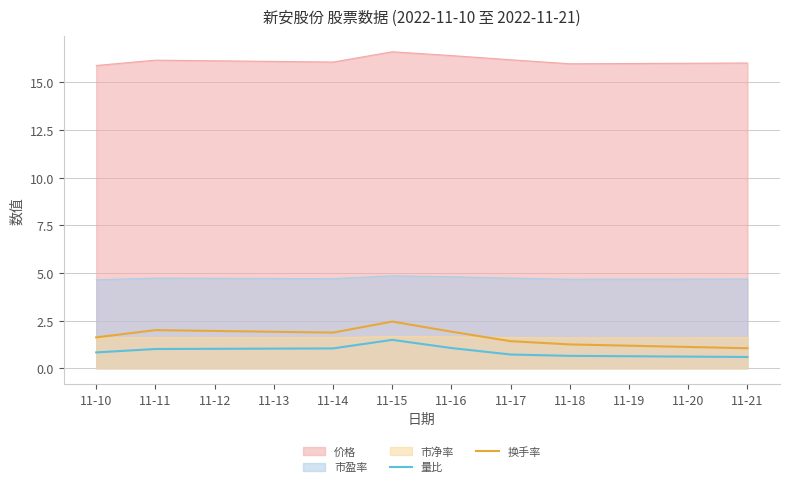

Does the chart display data point markers on the line(s)?

No